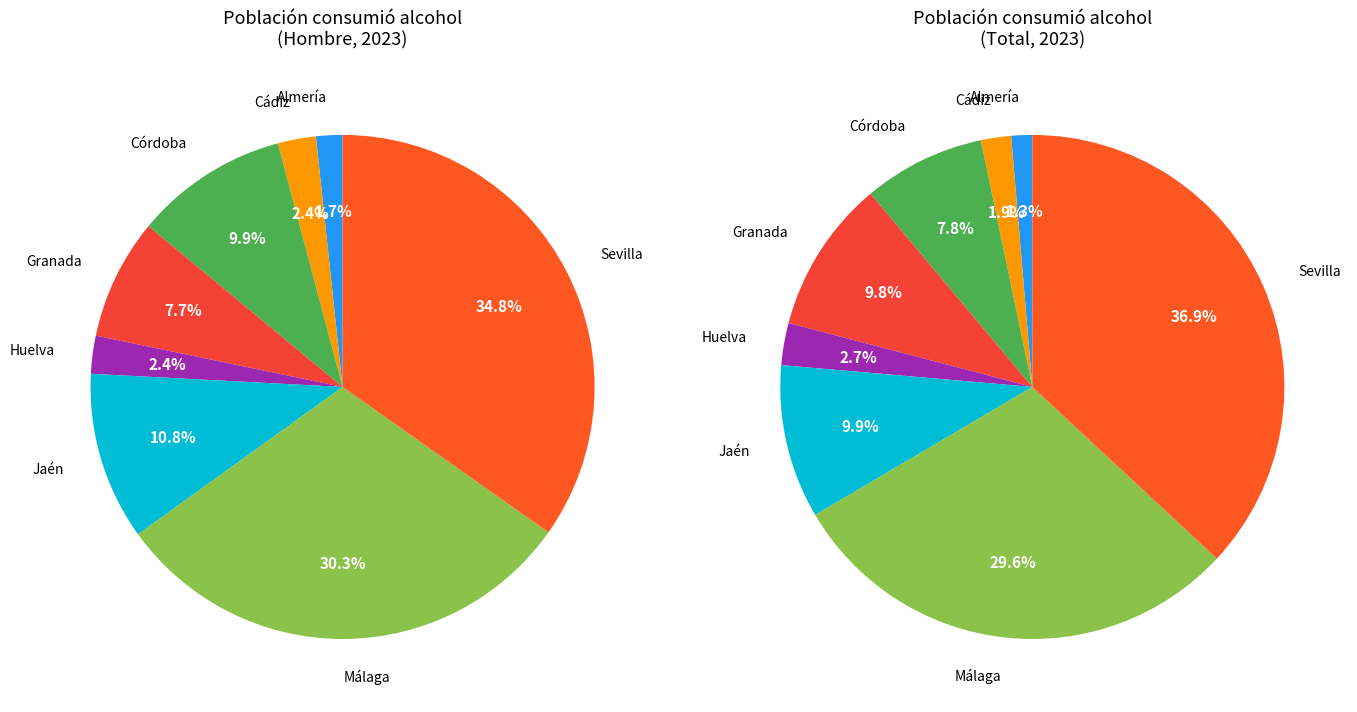

How many slices are in this pie chart?

8